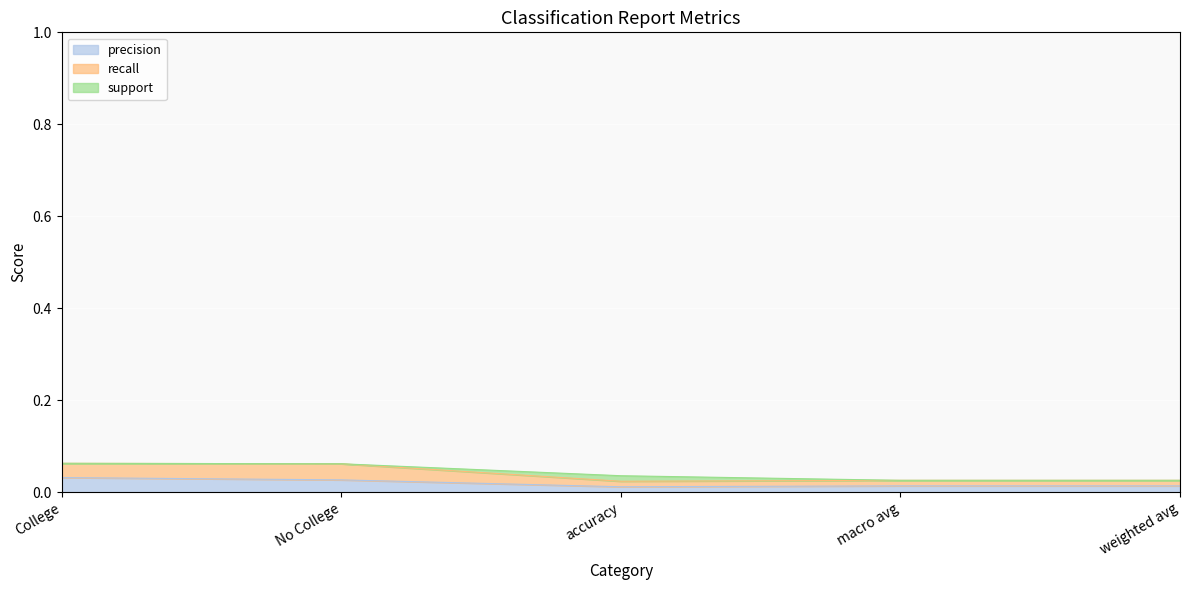

What are all the series names shown in the legend?

precision, recall, support